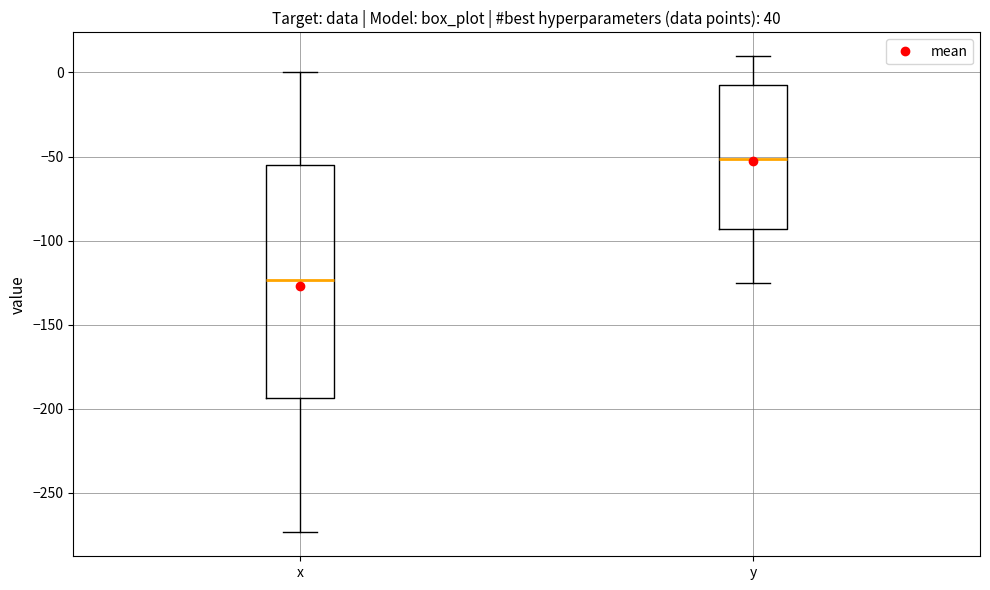

Comparing the boxes themselves (not the whiskers), which one is the tallest?

x